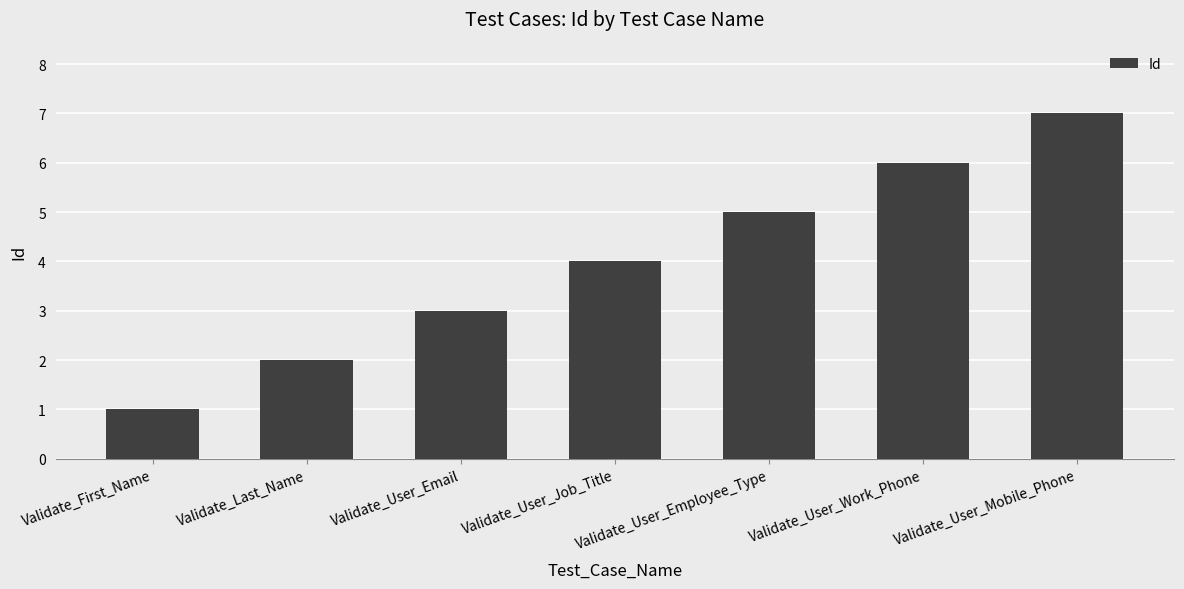

True or false: the data shows 3 at Validate_User_Email.

True